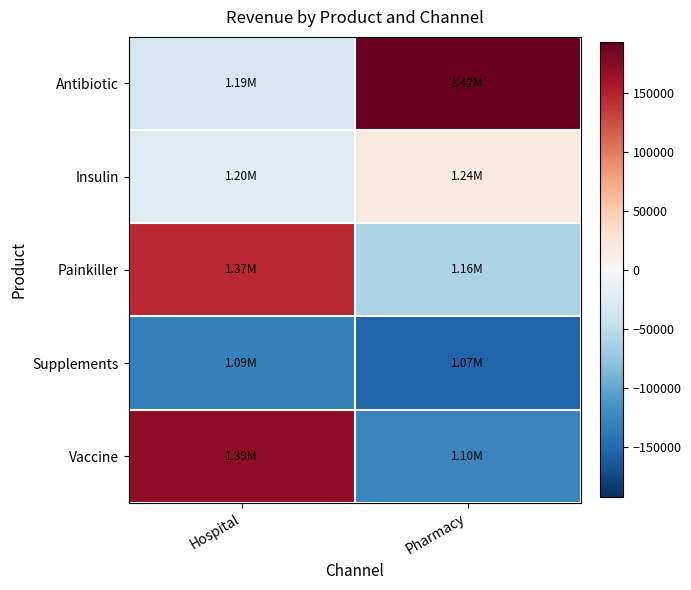

At which category is the sum across all series the highest?

Hospital